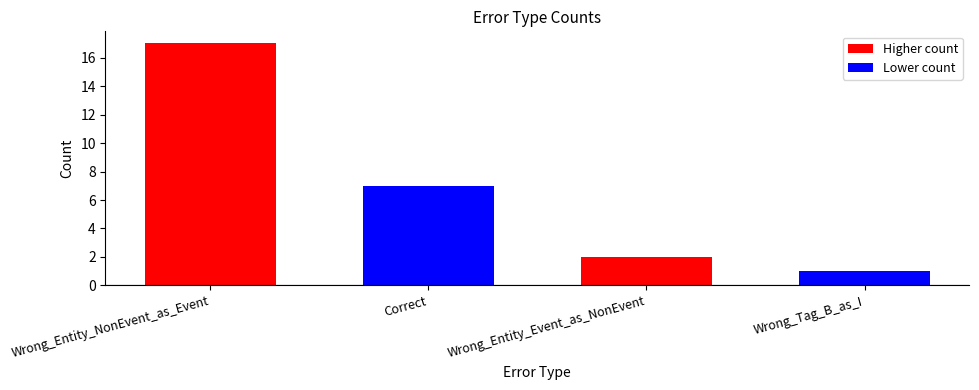

Reading left to right, extract all data points from this chart.

Wrong_Entity_NonEvent_as_Event=17	Correct=7	Wrong_Entity_Event_as_NonEvent=2	Wrong_Tag_B_as_I=1